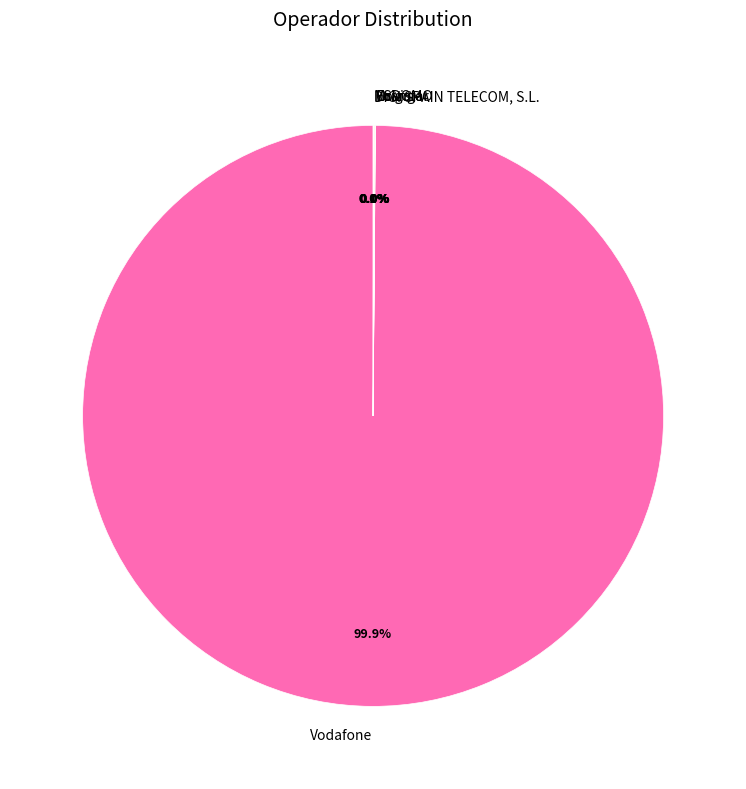

Which category accounts for the majority?

Vodafone